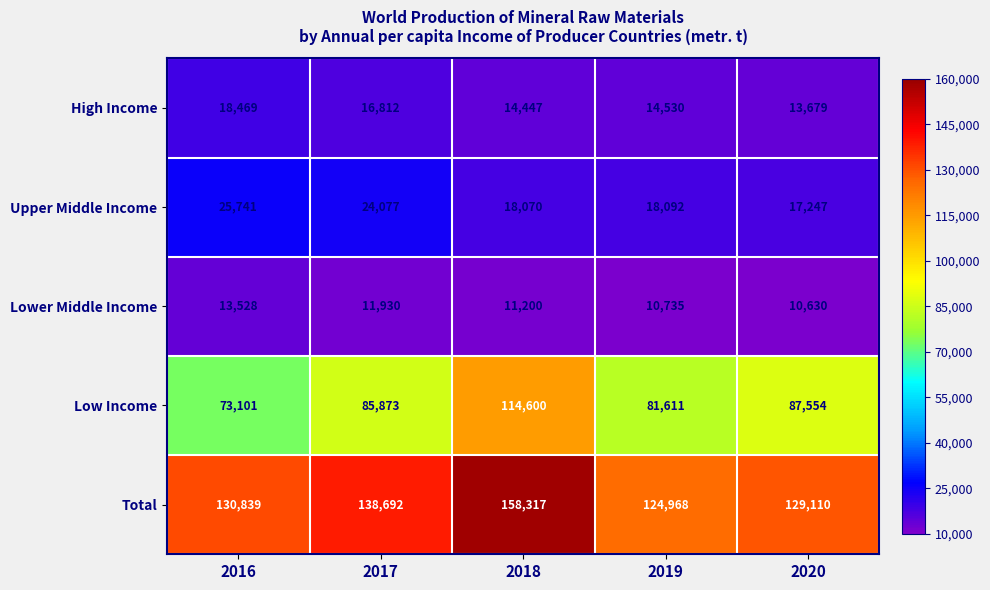

Which series has the largest total across all categories?

Total